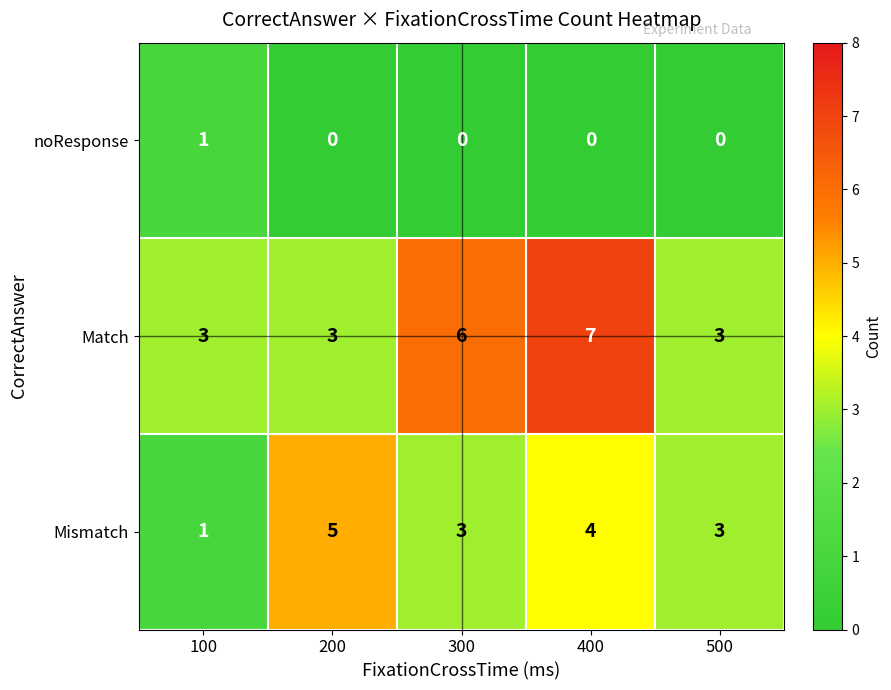

Count the number of data series in this chart.

3